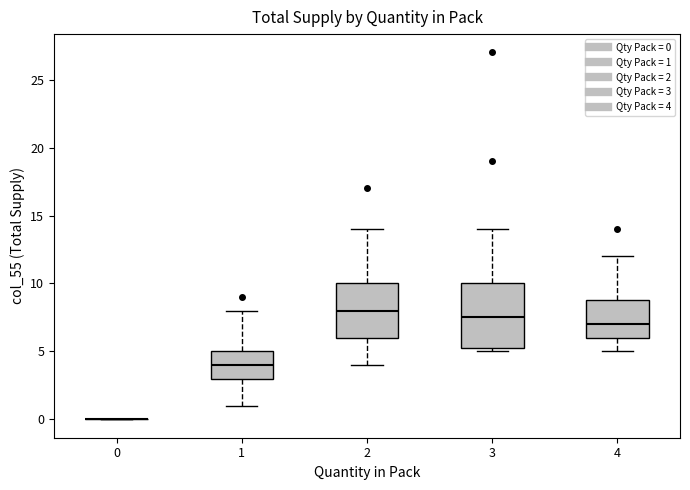

Reading left to right, read every box against the y-axis: the position of its median line, the range the box covers, and the ends of its whiskers. The values are not printed on the chart, so give them approximately, as read against the axis.

0: box collapsed to a line at 0.0, whiskers 0.0 to 0.0
1: median 4.0, box 3.0 to 5.0, whiskers 1.0 to 8.0
2: median 8.0, box 6.0 to 10.0, whiskers 4.0 to 14.0
3: median 7.5, box 5.5 to 10.0, whiskers 5.0 to 14.0
4: median 7.0, box 6.0 to 9.0, whiskers 5.0 to 12.0